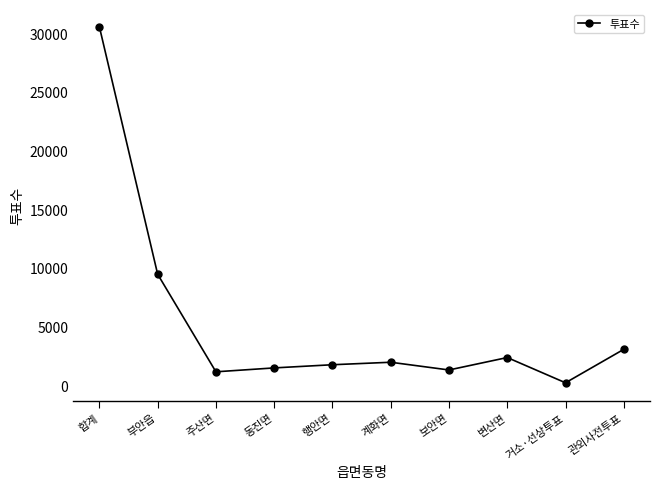

Is it true that the value at 합계 is 30545?

True